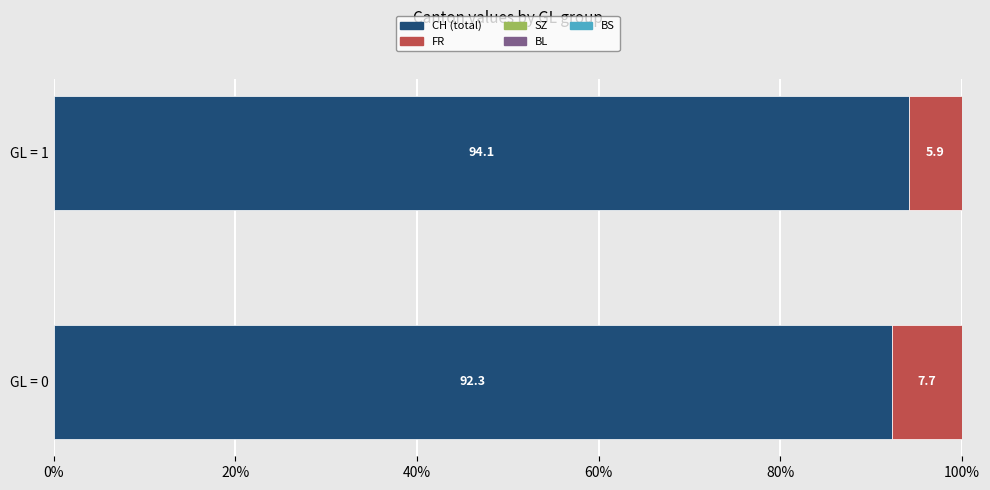

What is the total value across all series at GL = 1?

100.0